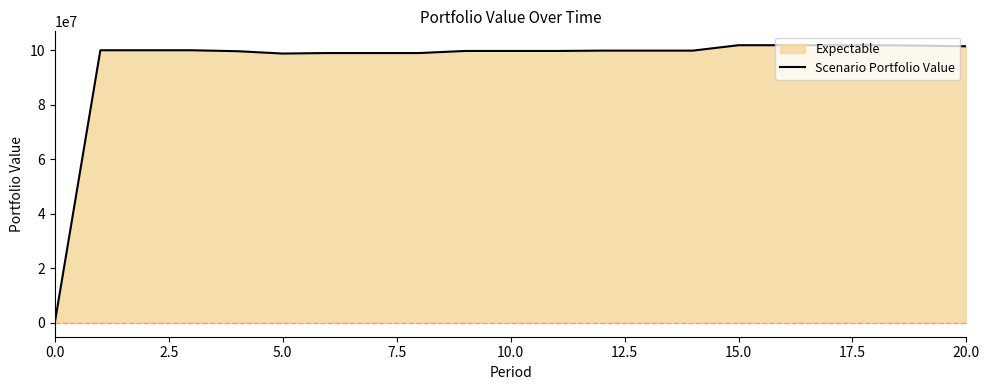

How many categories are shown in the chart?

21